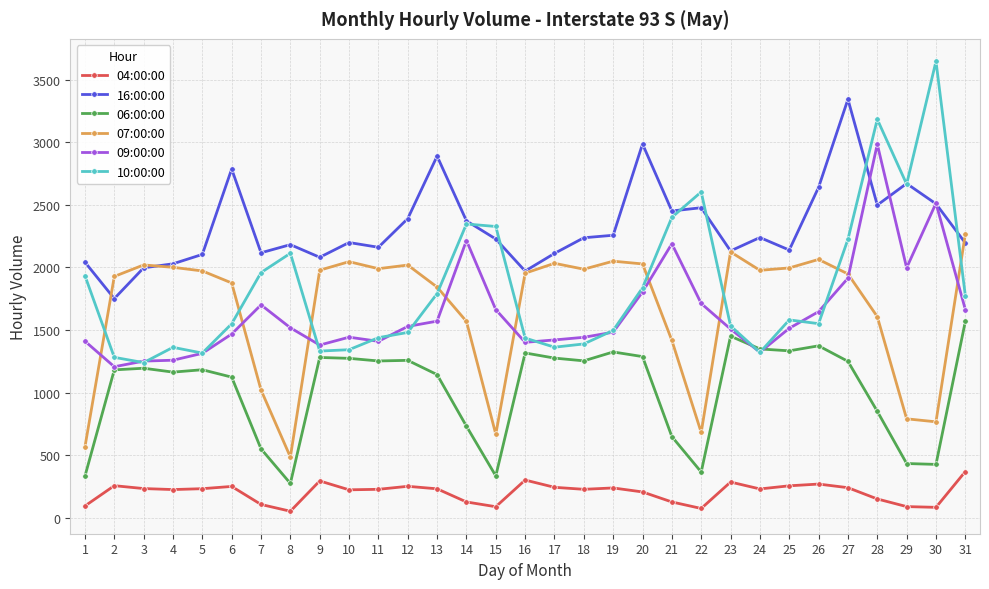

Which label corresponds to the largest value in the chart?

30